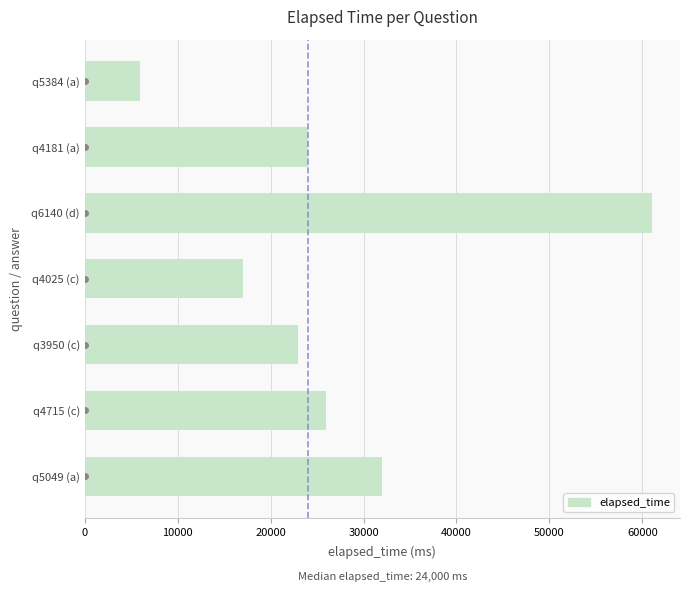

What is the difference between the maximum and minimum values?

55000